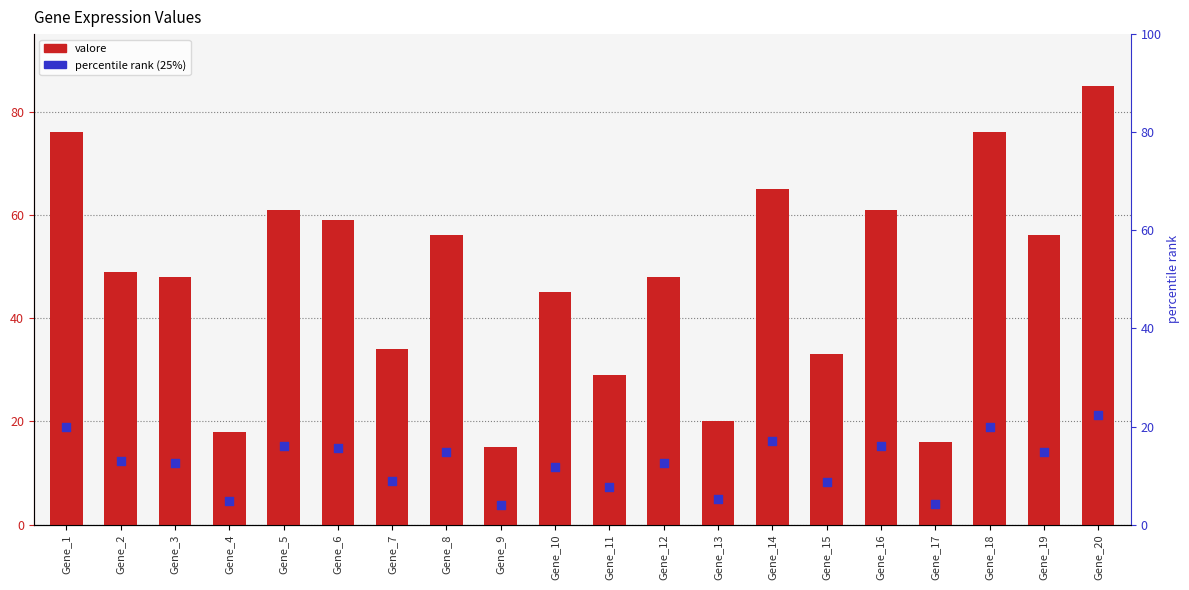

What are all the series names shown in the legend?

valore, percentile rank (25%)